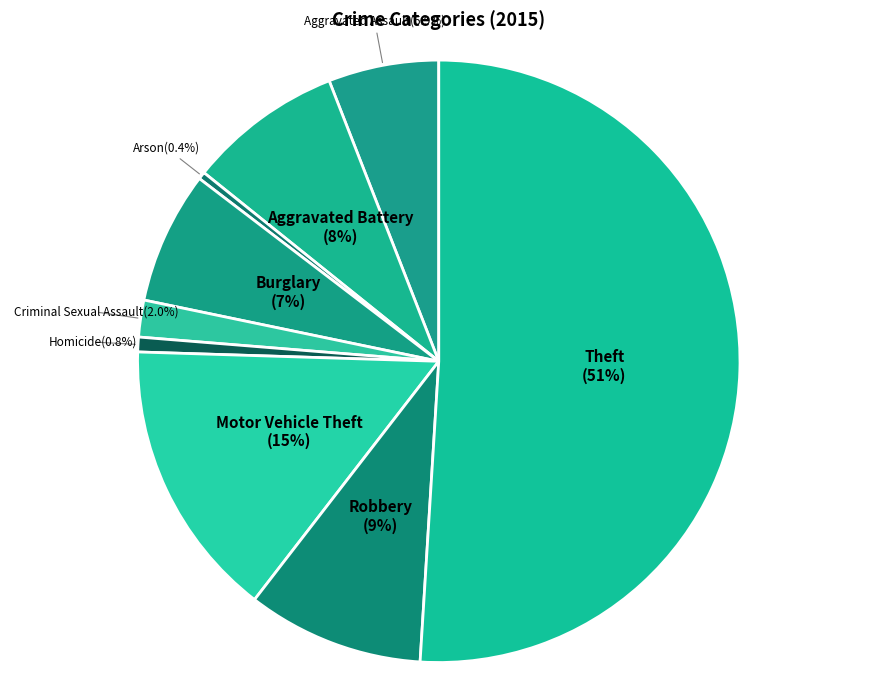

Count the number of slices in the pie.

9